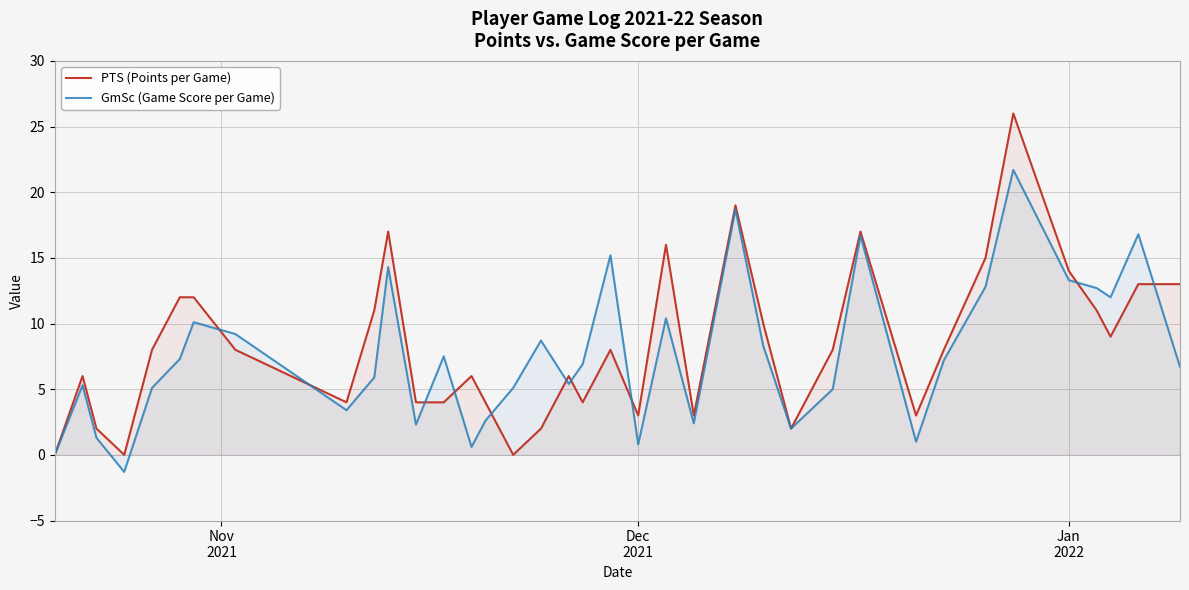

Which series has the widest spread of values?

PTS (Points per Game)